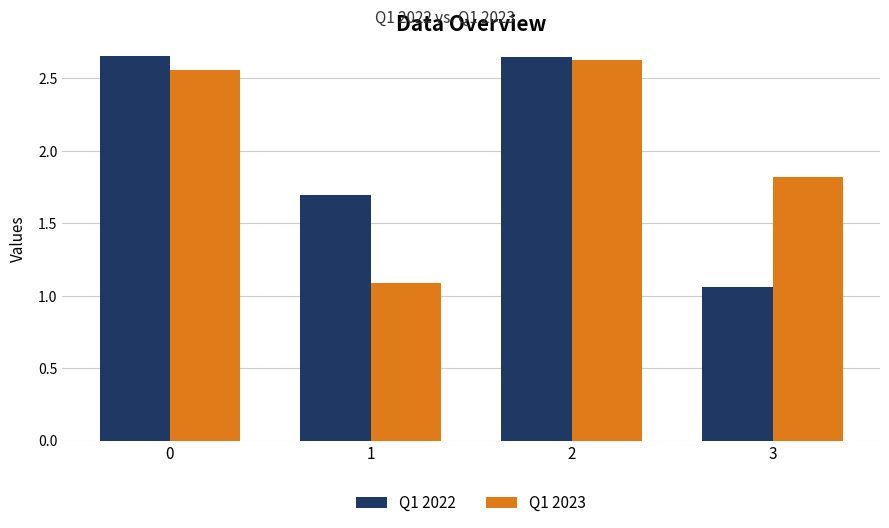

What is the value of the Q1 2022 bar at the 2nd from the left?

1.7